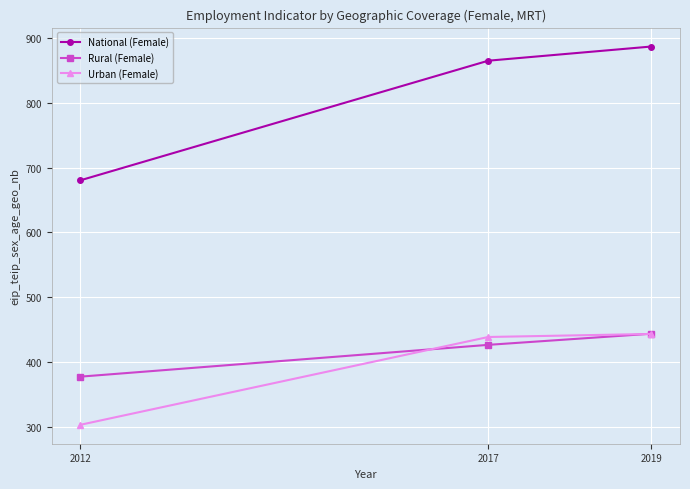

What is the difference between the highest and lowest values at 2012?

377.3